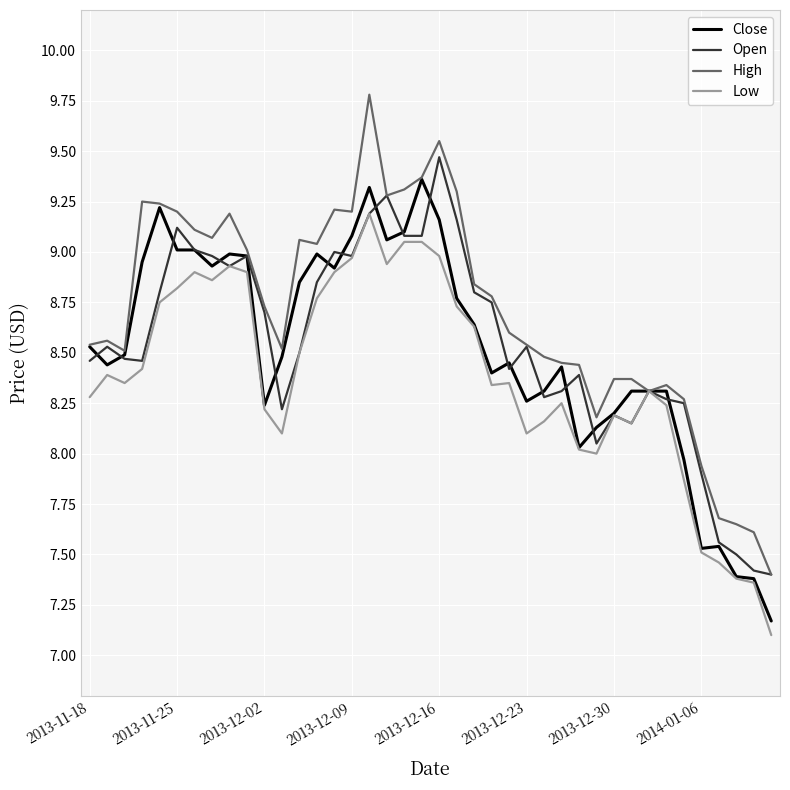

Which series has the largest total across all categories?

High